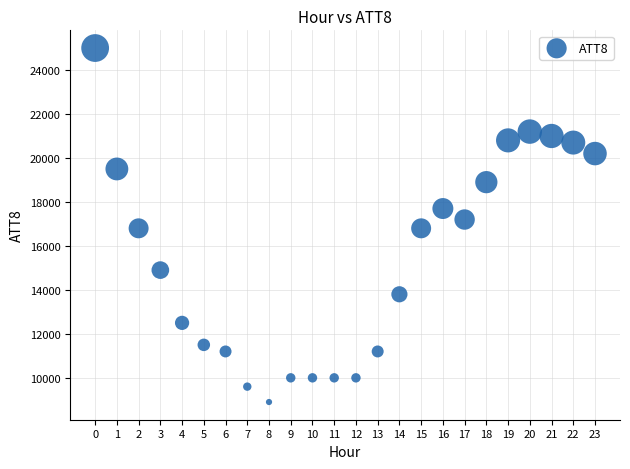

What is the range of Y values (max minus min)?

16100